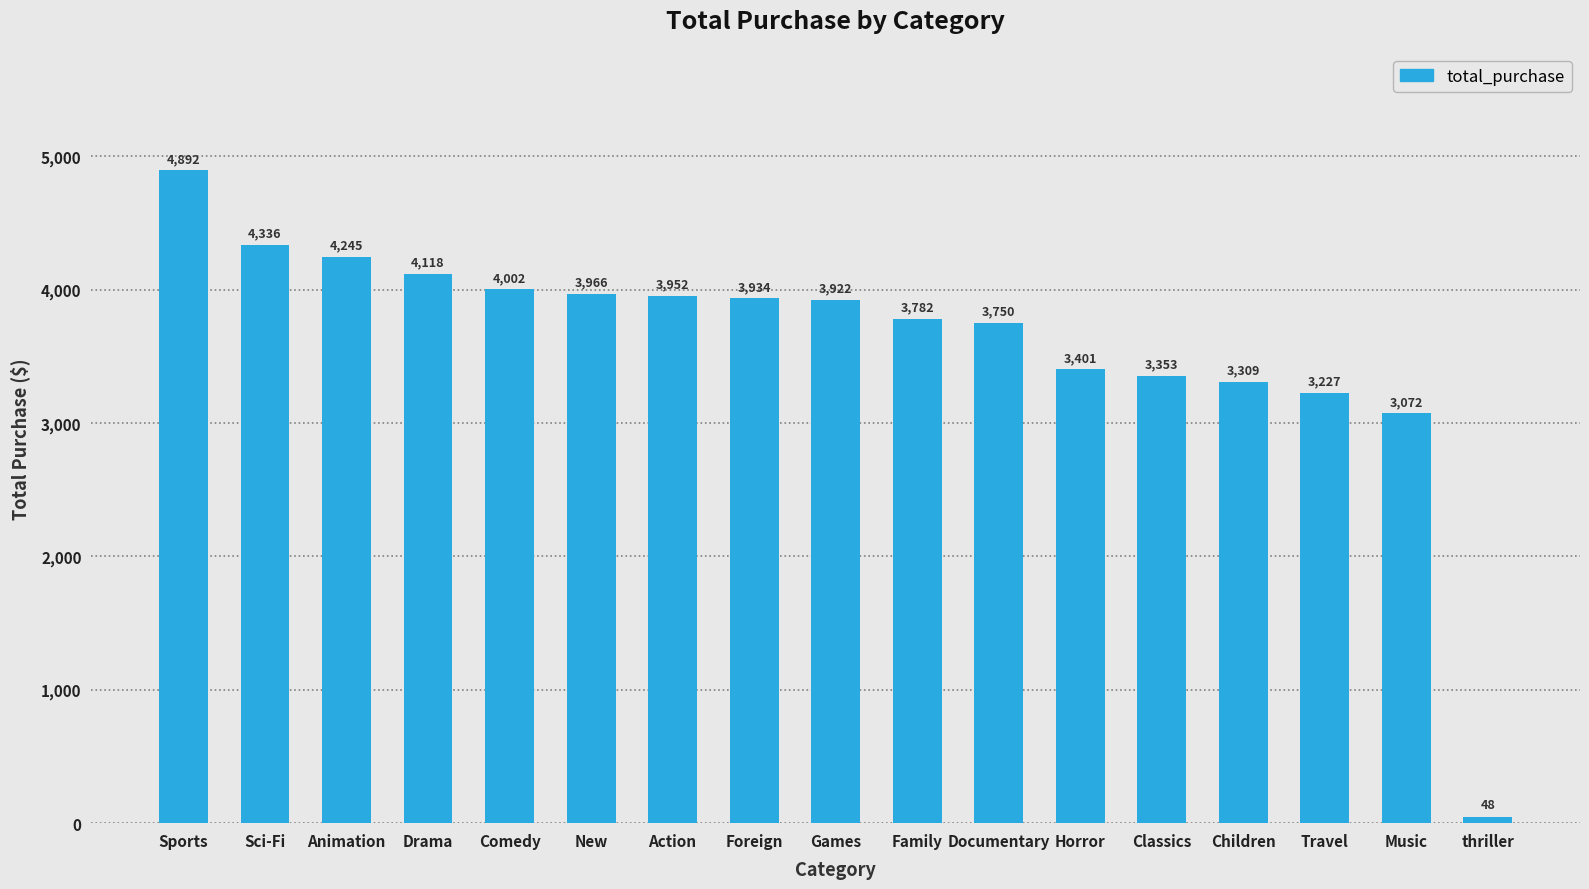

Rank the categories by value from lowest to highest.

thriller, Music, Travel, Children, Classics, Horror, Documentary, Family, Games, Foreign, Action, New, Comedy, Drama, Animation, Sci-Fi, Sports